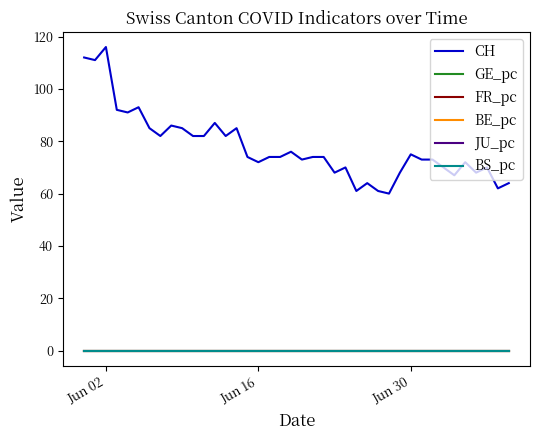

Which series has the largest total across all categories?

CH